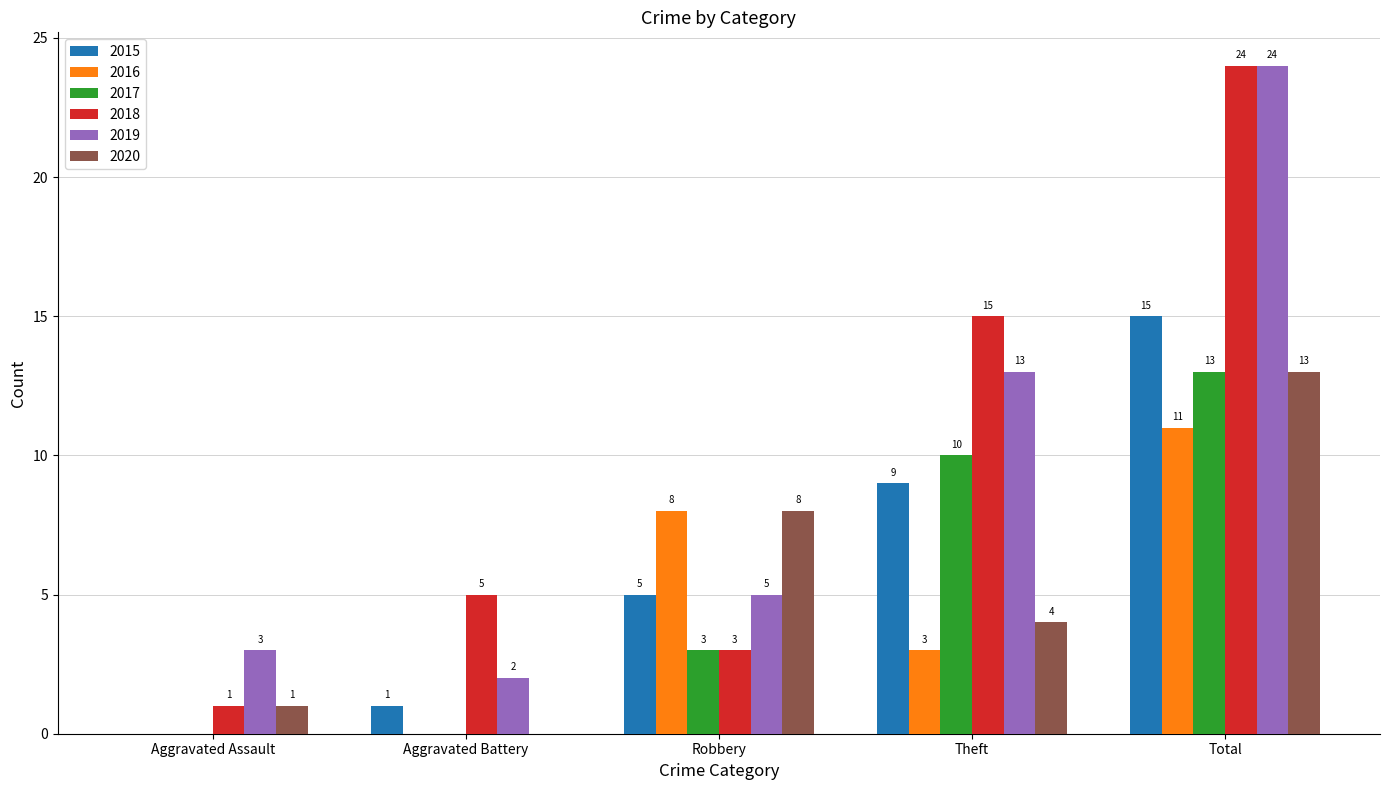

Between Aggravated Assault and Robbery, which series saw the biggest shift?

2016